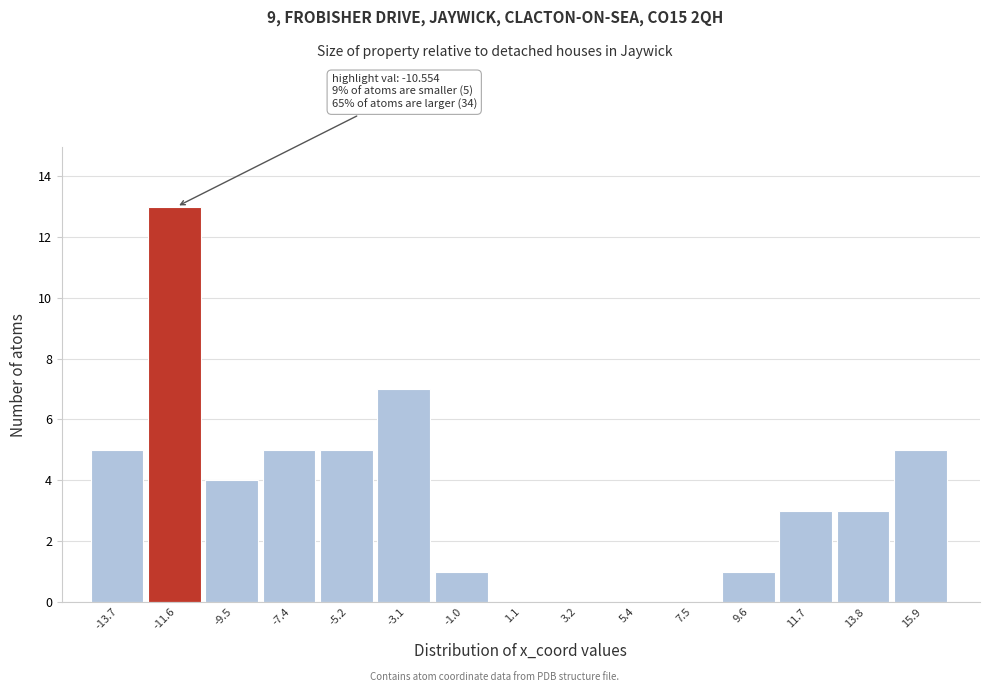

Over which range of the x-axis is the bar tallest?

-12.5 to -10.5